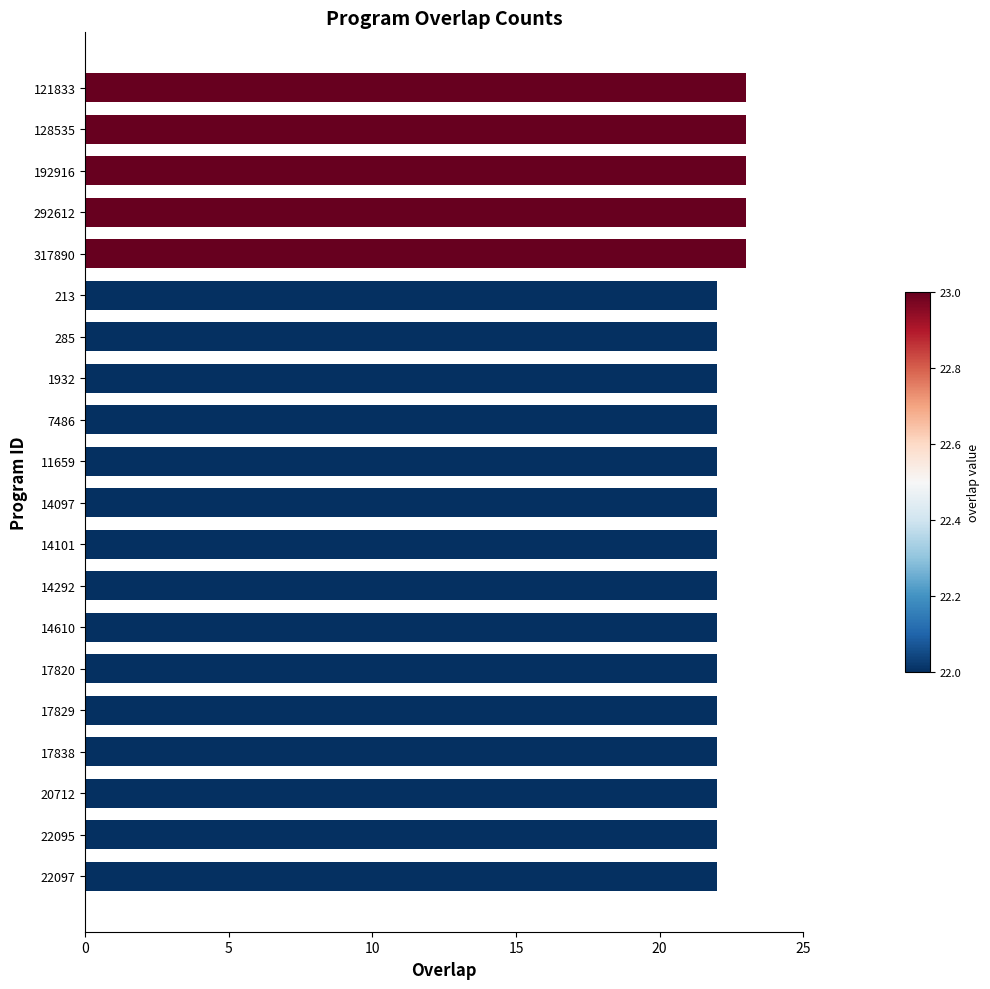

What is the change in value from 7486 to 317890?

+1